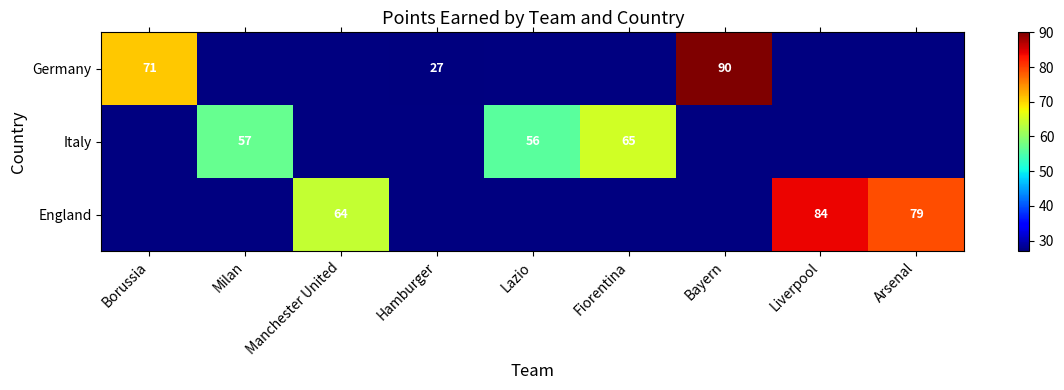

The value of England at Manchester United is 113.0. True or false?

False